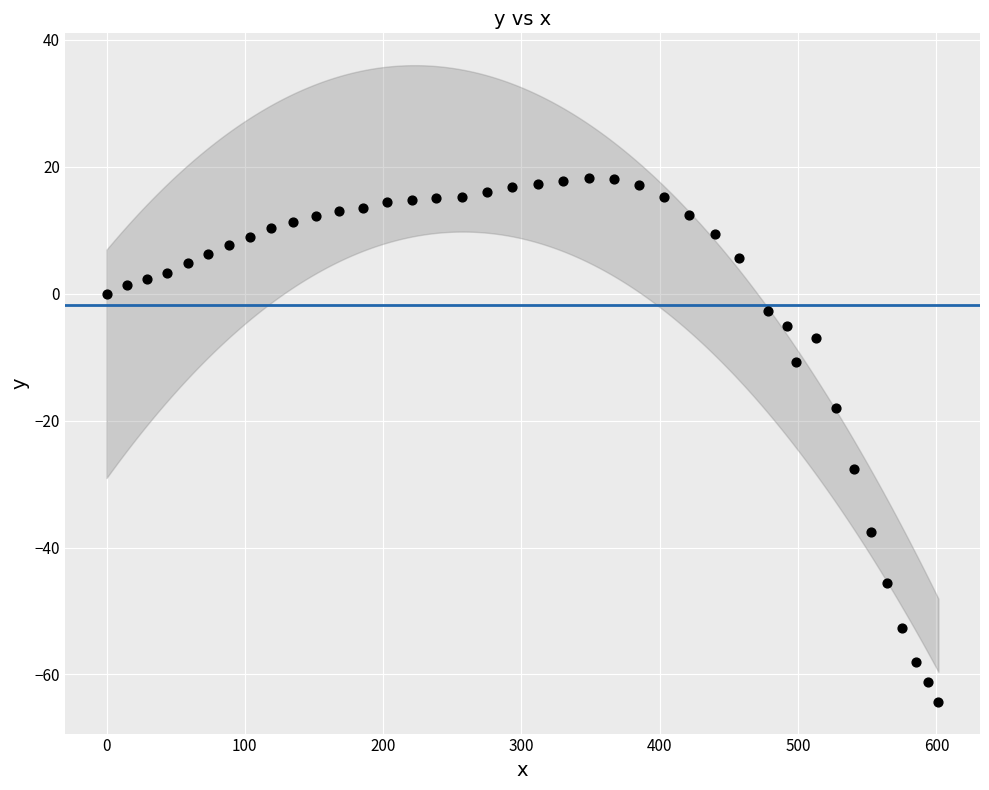

What is the range of Y values (max minus min)?

82.5